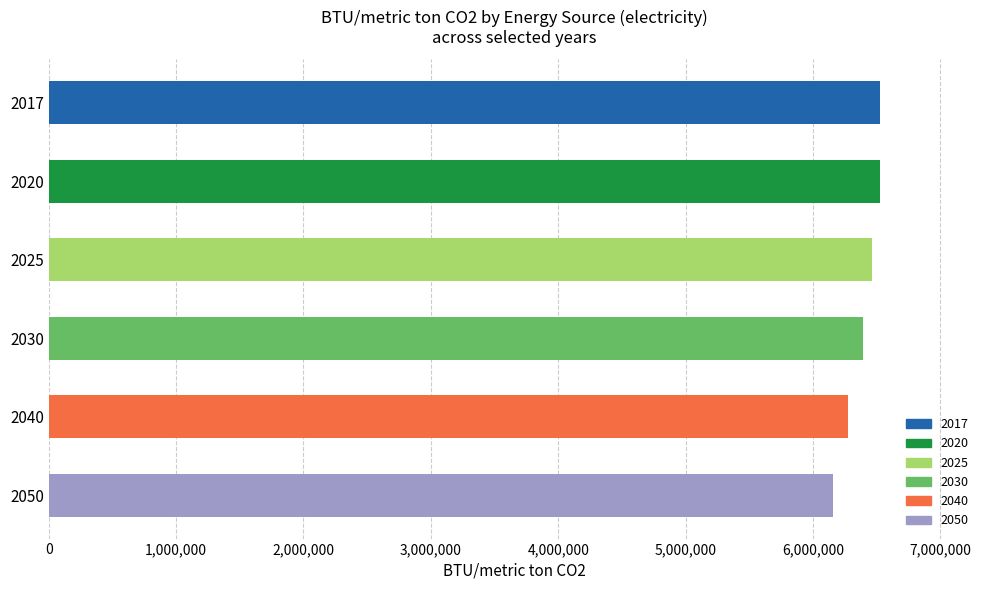

The value at 2040 is 6272555.1. True or false?

True